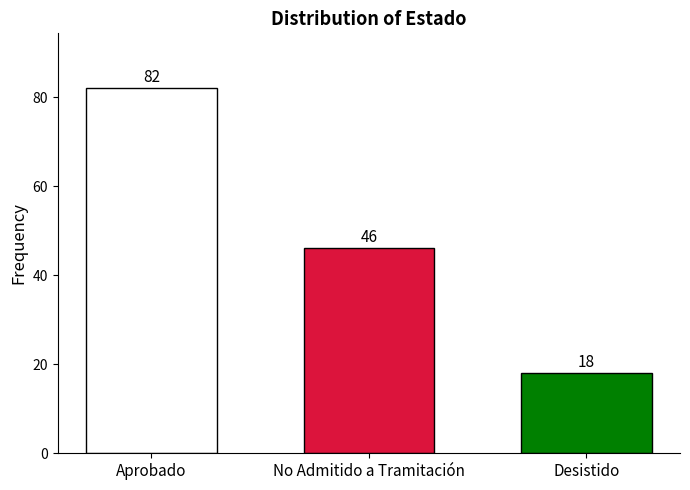

List the labels in order of value, smallest first.

Desistido, No Admitido a Tramitación, Aprobado